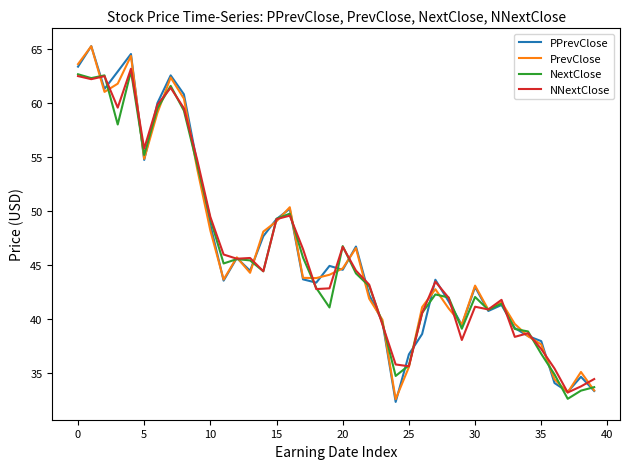

True or false: PPrevClose and NNextClose cross at least once.

True